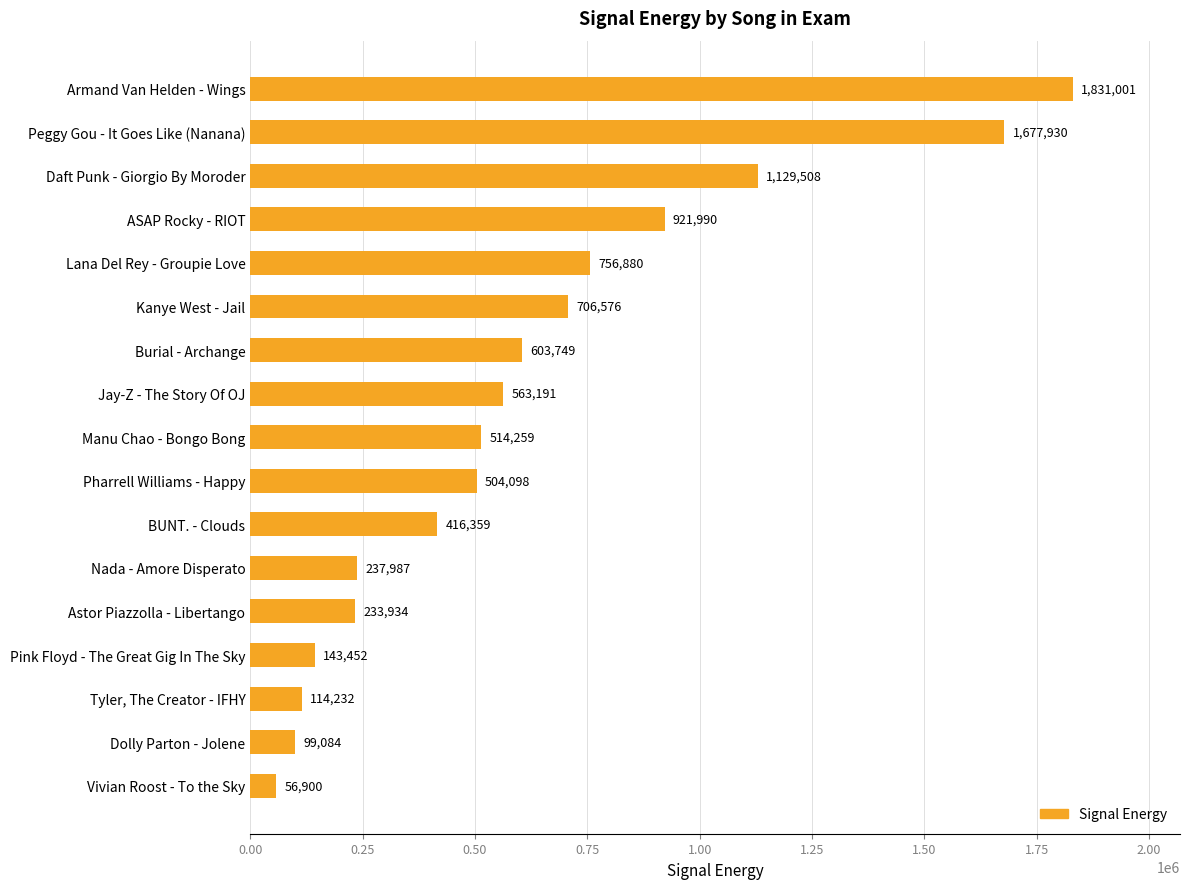

Reading top to bottom, transcribe all the data shown in this chart.

Armand Van Helden - Wings=1831001	Peggy Gou - It Goes Like (Nanana)=1677930	Daft Punk - Giorgio By Moroder=1129508	ASAP Rocky - RIOT=921990	Lana Del Rey - Groupie Love=756880	Kanye West - Jail=706576	Burial - Archange=603749	Jay-Z - The Story Of OJ=563191	Manu Chao - Bongo Bong=514259	Pharrell Williams - Happy=504098	BUNT. - Clouds=416359	Nada - Amore Disperato=237987	Astor Piazzolla - Libertango=233934	Pink Floyd - The Great Gig In The Sky=143452	Tyler, The Creator - IFHY=114232	Dolly Parton - Jolene=99084	Vivian Roost - To the Sky=56900